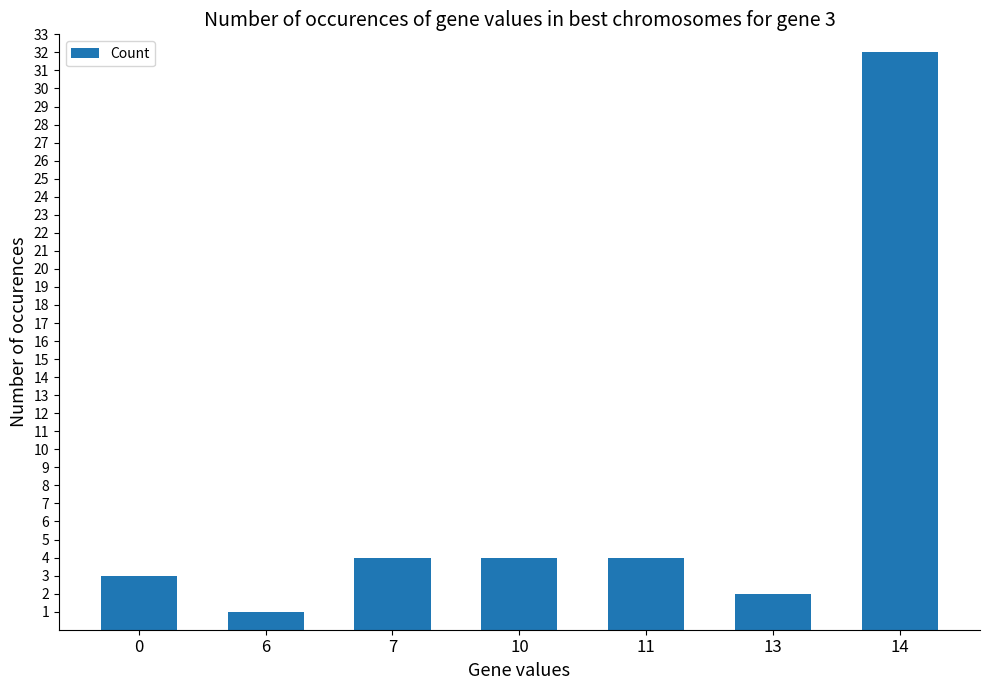

Reading right to left, list all the values displayed in this chart.

32	2	4	4	4	1	3